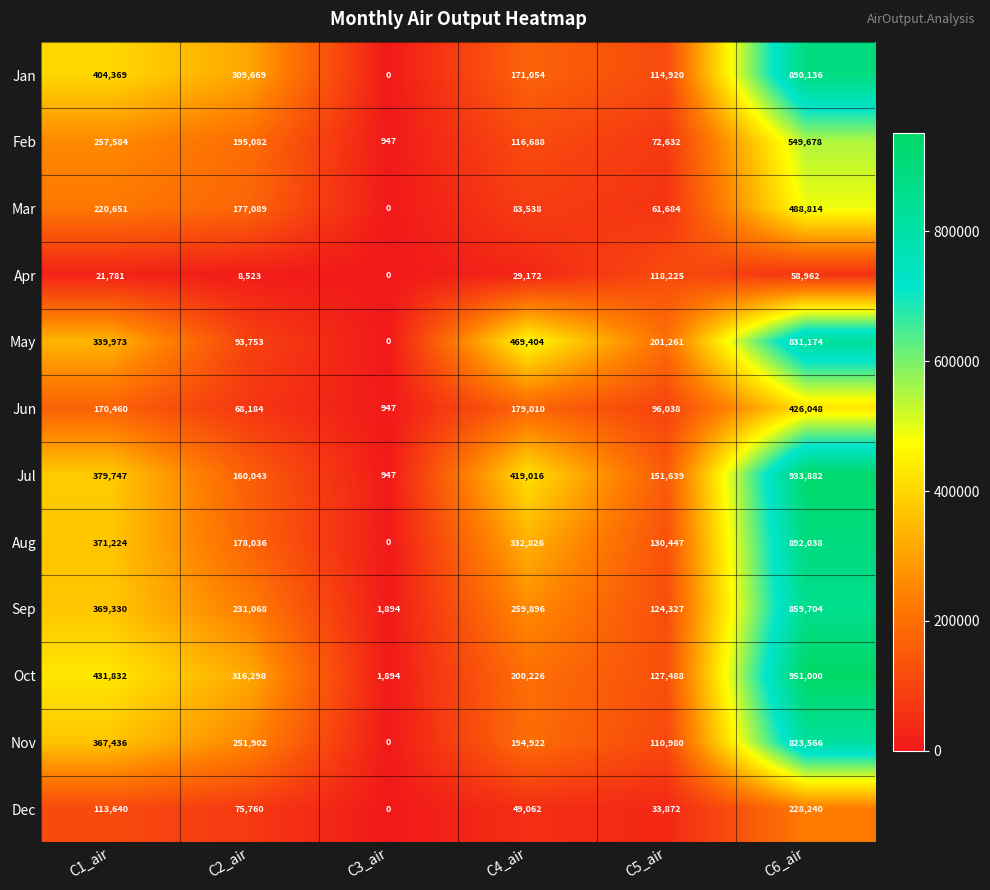

At which category is the sum across all series the highest?

C6_air